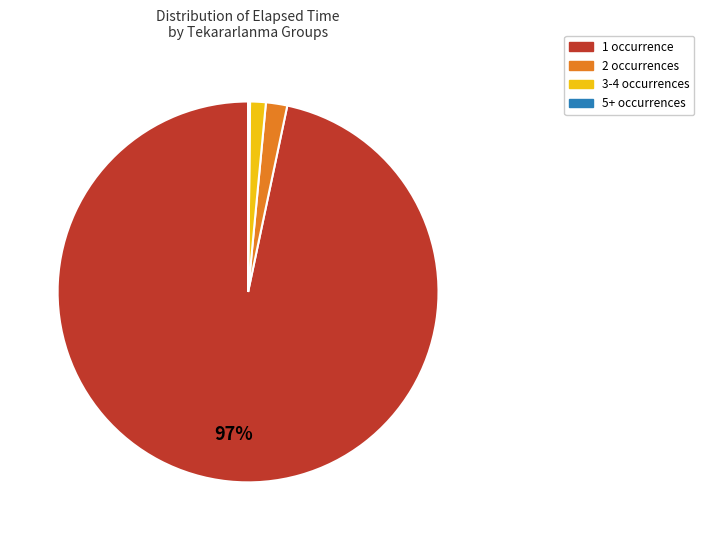

To the nearest percent, what is the difference between the largest and smallest slice percentages?

97%